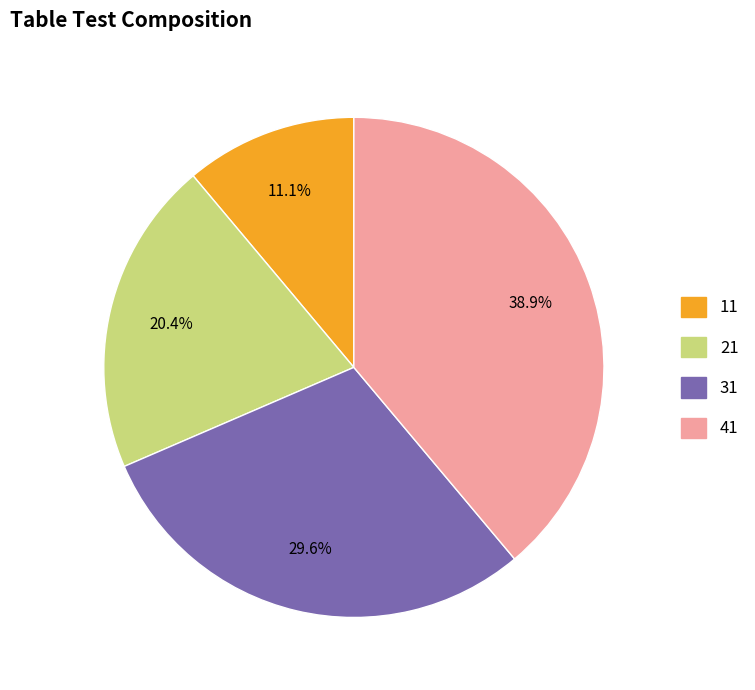

To the nearest percent, what is the average slice percentage?

25%